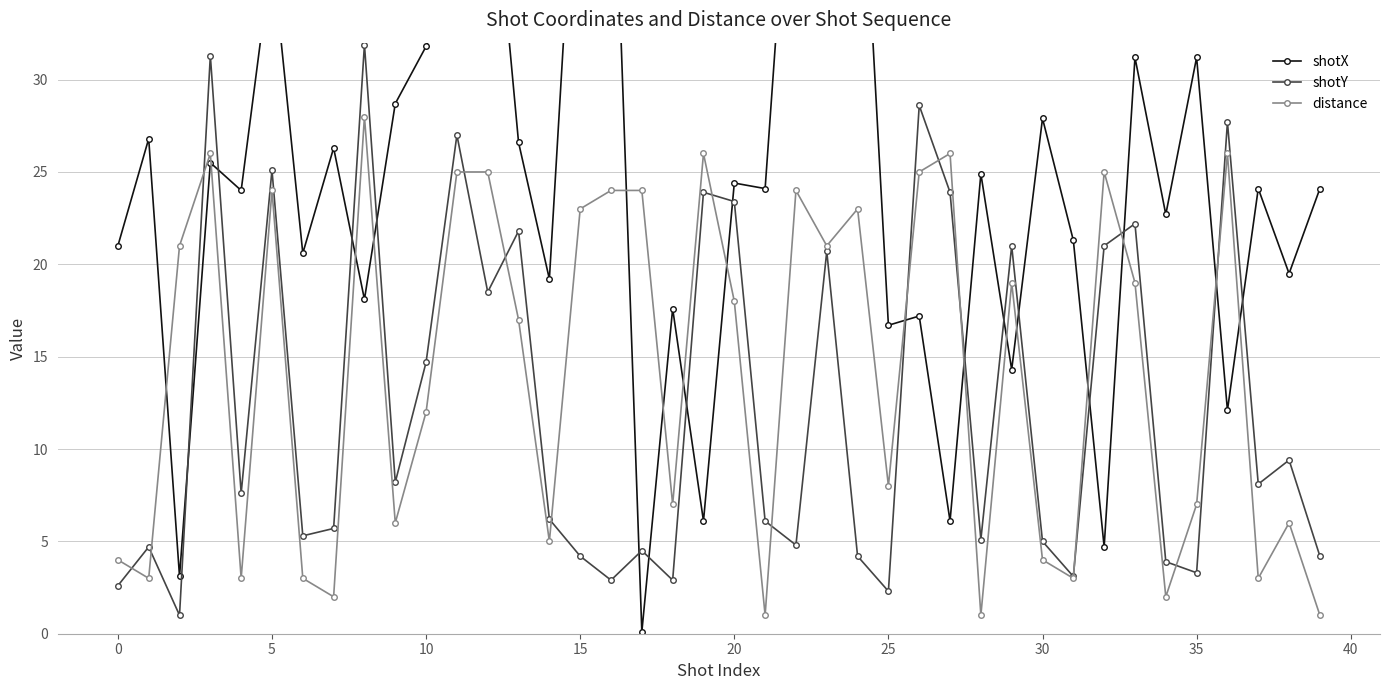

What is the difference between the shotX values at 33 and 15?

16.2